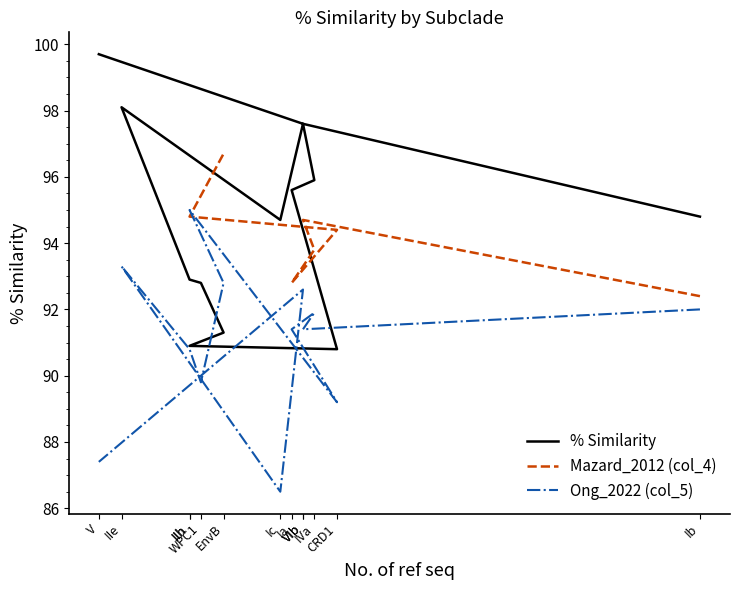

The value of Ong_2022 (col_5) at VIb is 166.3. True or false?

False